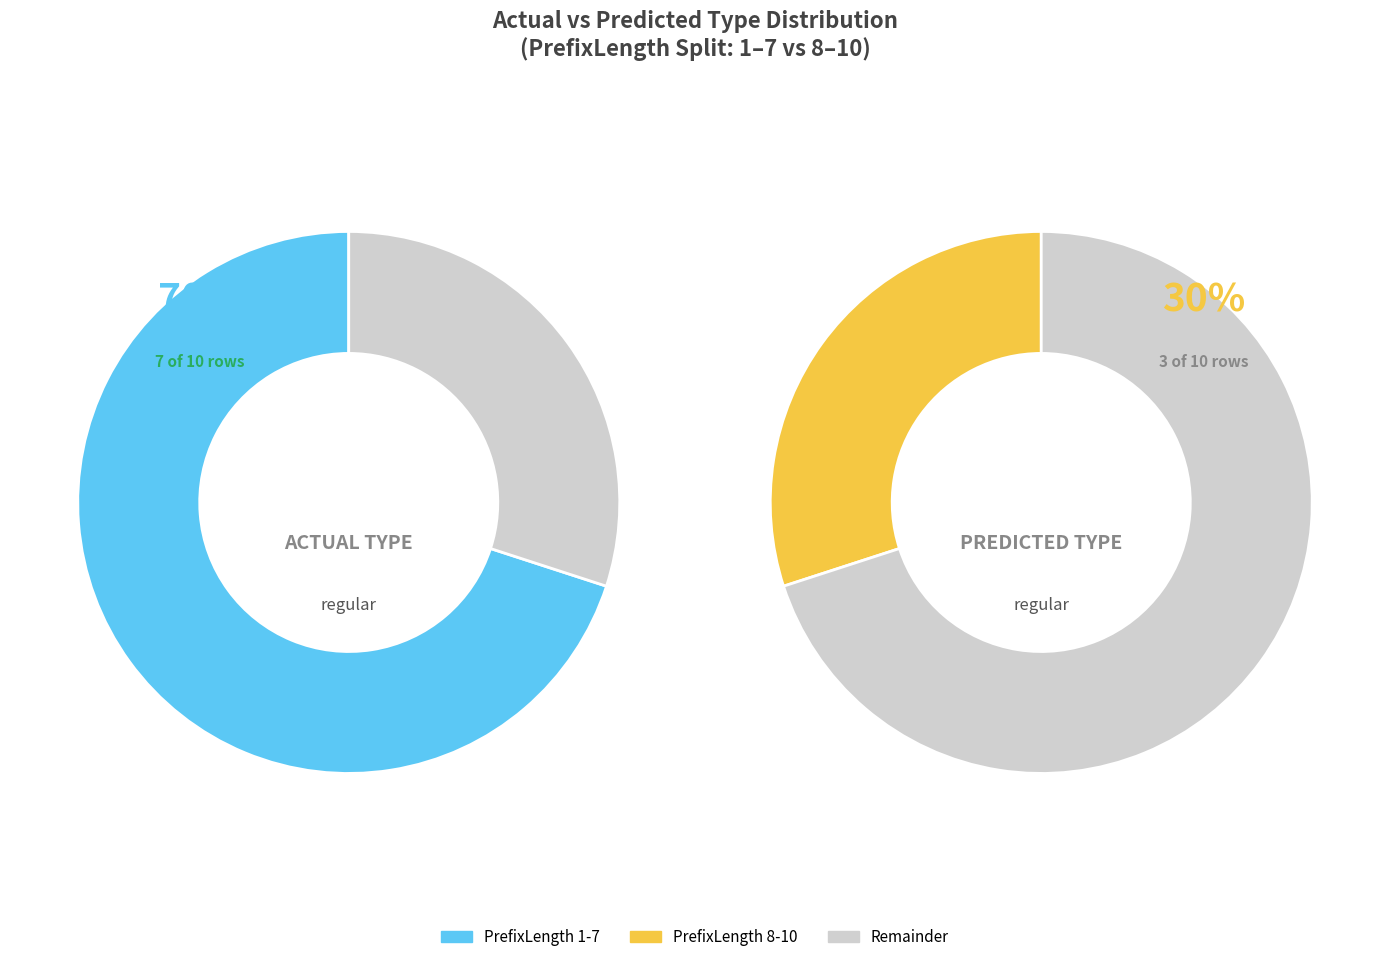

The Original slice represents 70% of the pie. True or false?

True